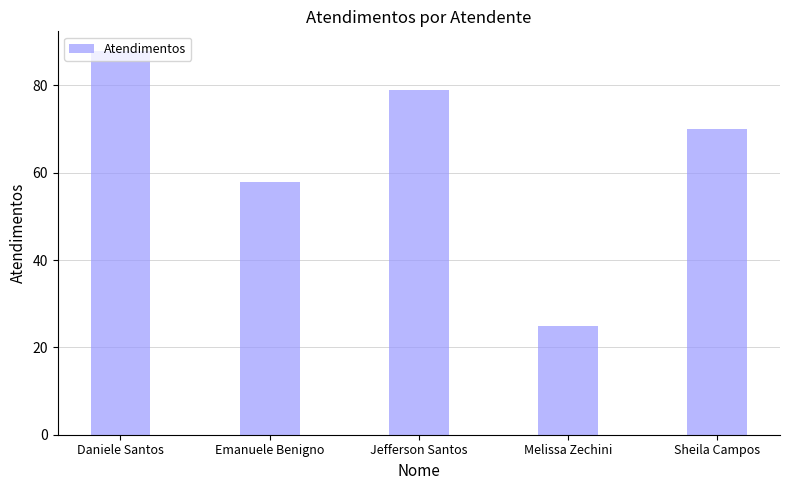

Reading left to right, what are all the values shown in this chart?

88	58	79	25	70